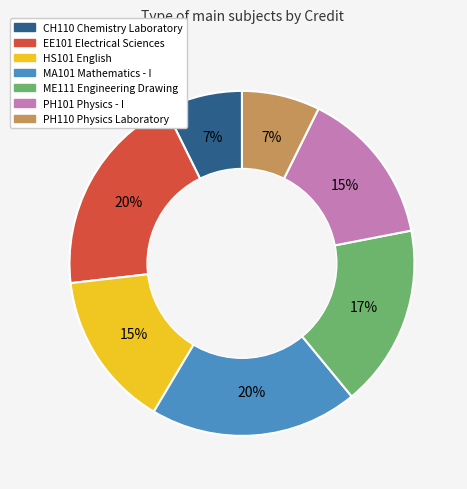

What percentage is the MA101 Mathematics - I slice, to the nearest percent?

20%